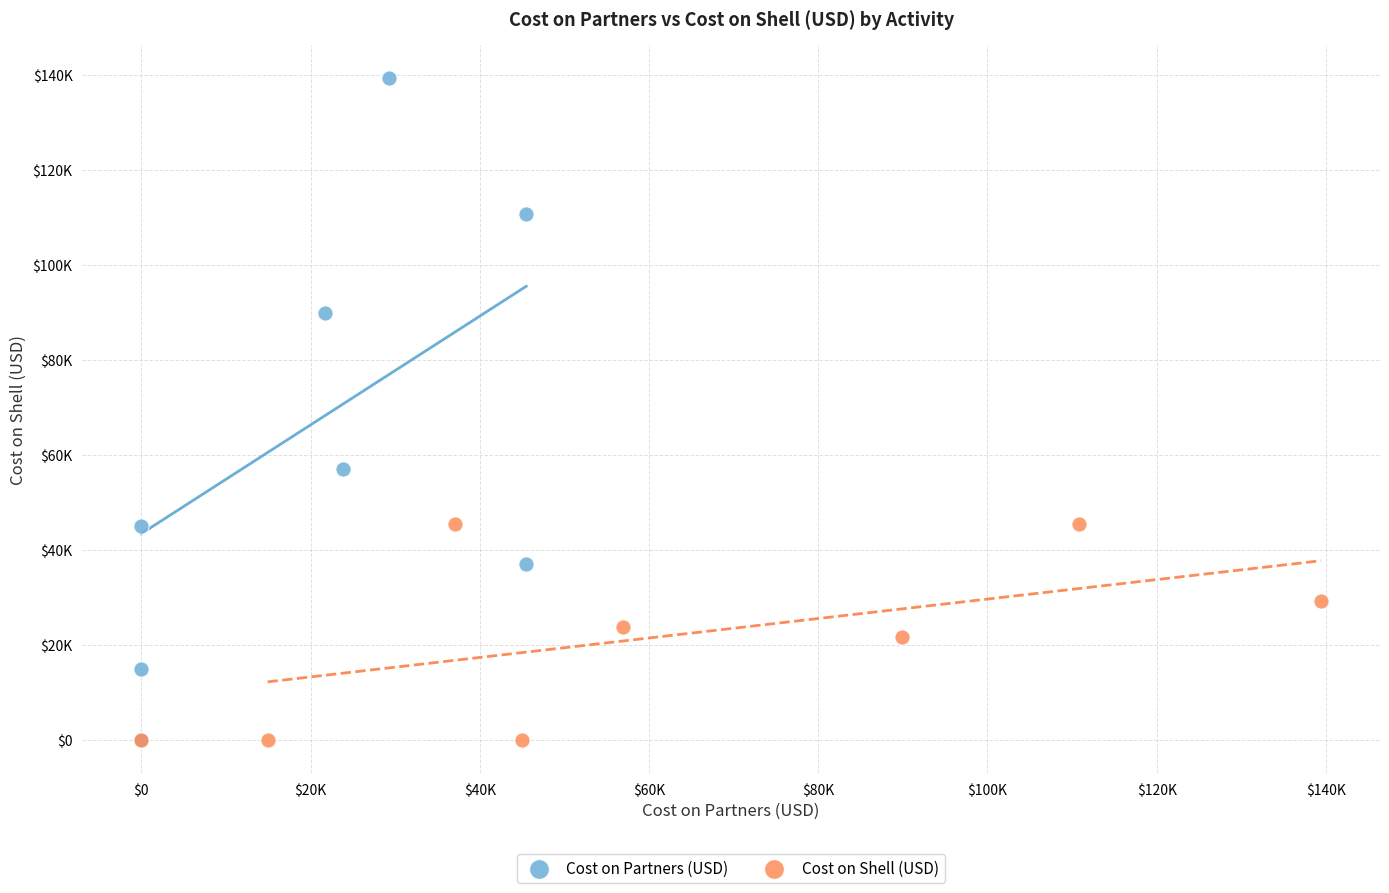

Which series contains the highest Y value?

Cost on Partners (USD)